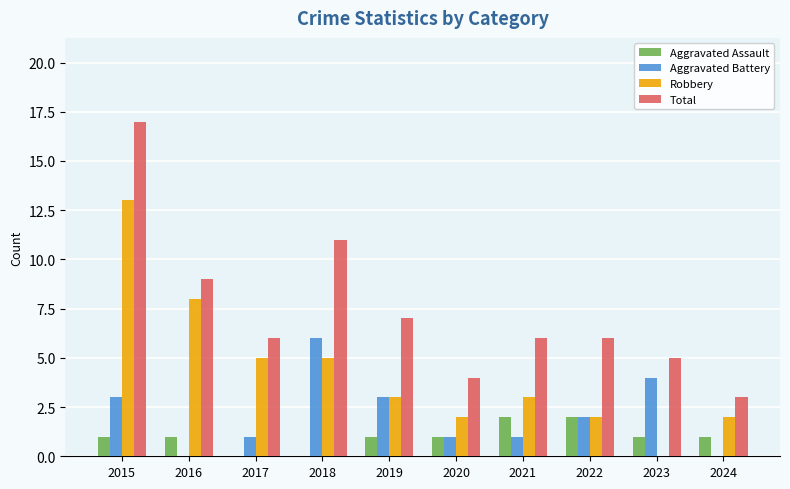

Count the number of categories in the chart.

10